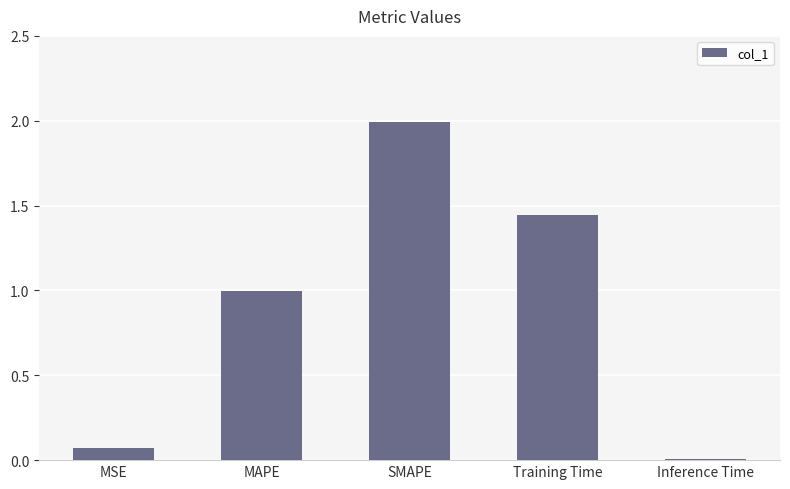

Rank the categories by value from lowest to highest.

Inference Time, MSE, MAPE, Training Time, SMAPE